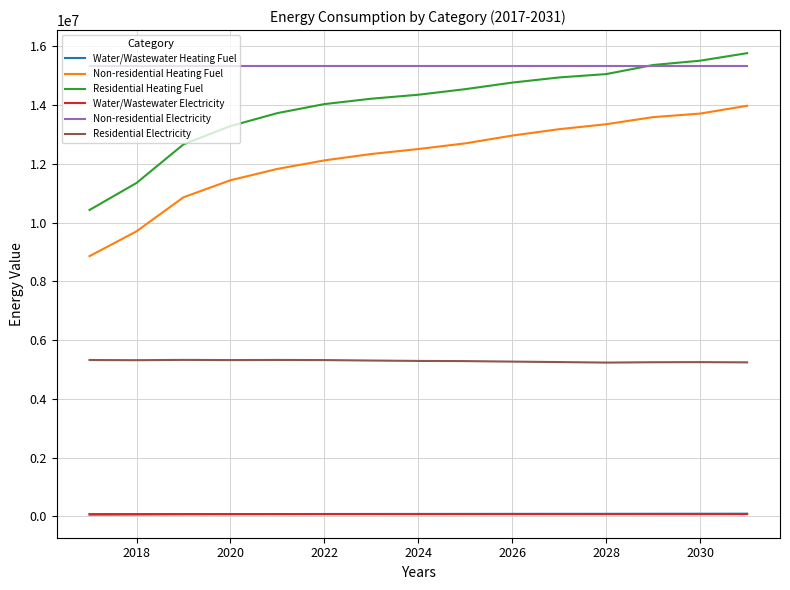

True or false: Residential Electricity and Non-residential Heating Fuel intersect in this chart.

False